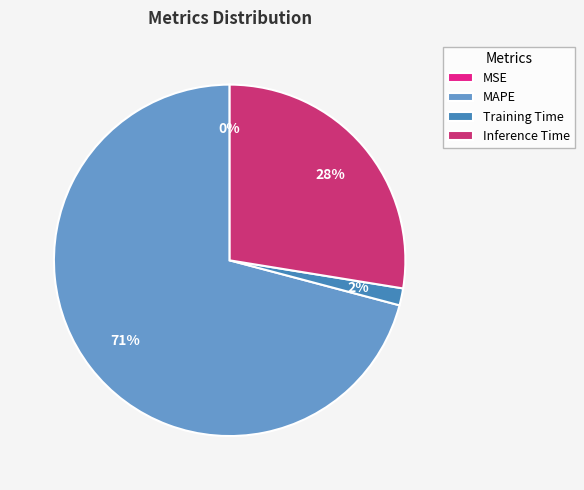

Is there a majority slice in this chart?

Yes